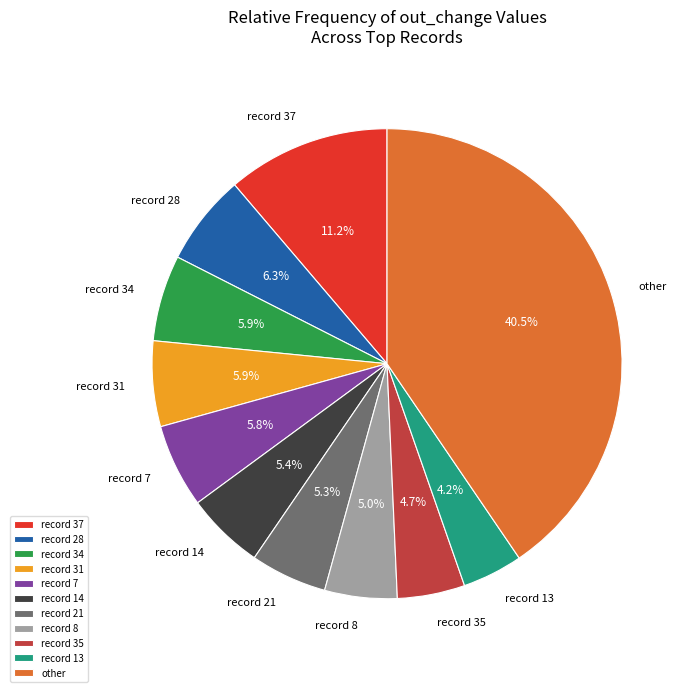

Is there a majority slice in this chart?

No